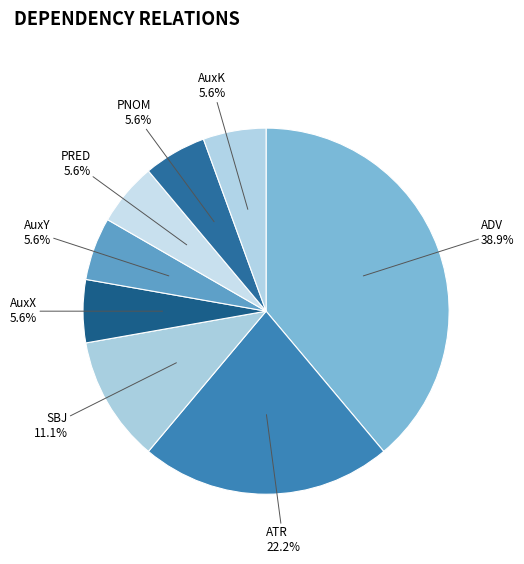

To the nearest percent, what is the combined percentage of ATR and PNOM?

28%